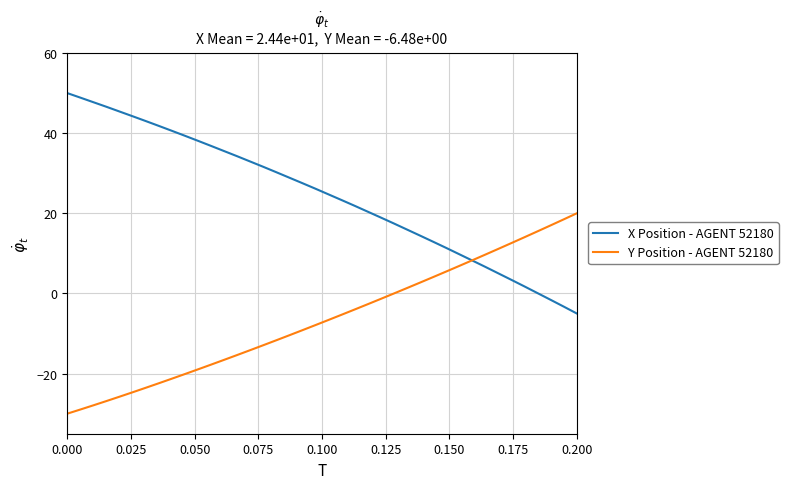

What is the minimum value for X Position - AGENT 52180?

-5.0